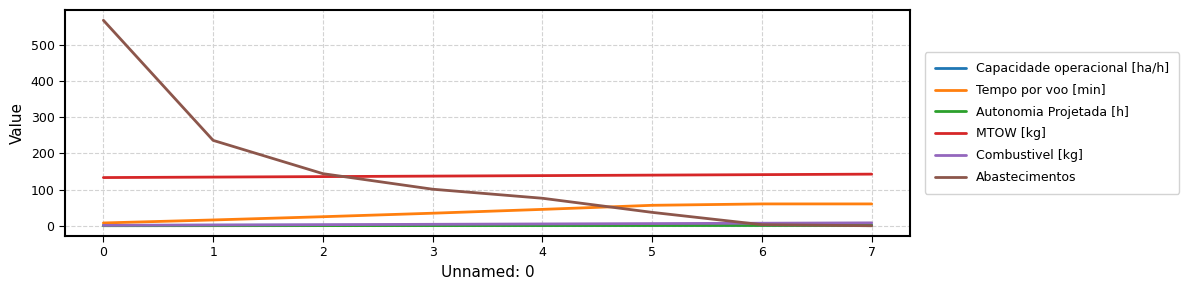

What is the maximum value for Combustivel [kg]?

8.0